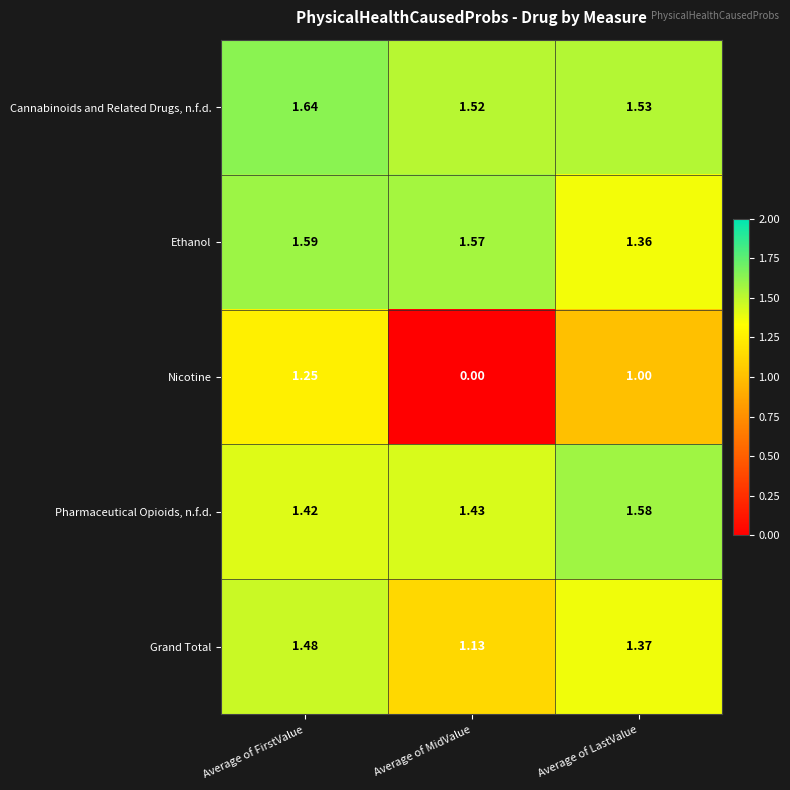

Which category has the highest value in the Nicotine series?

Average of FirstValue